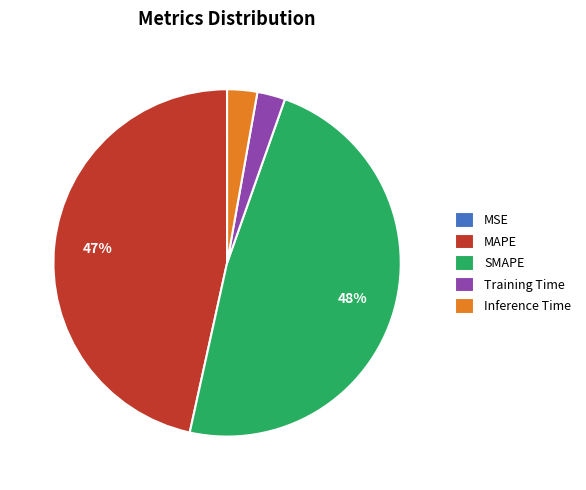

Is it true that MAPE is 37% of the pie?

False